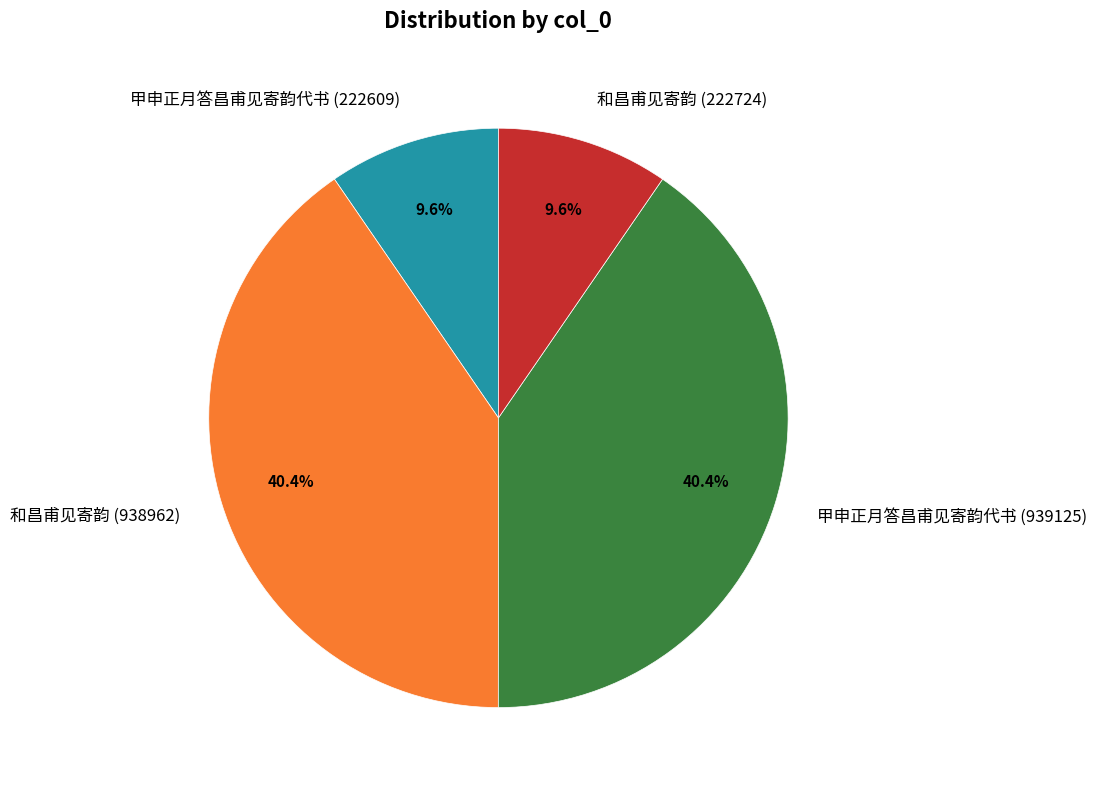

What percentage do 和昌甫见寄韵 (938962) and 和昌甫见寄韵 (222724) together represent?

50.0%